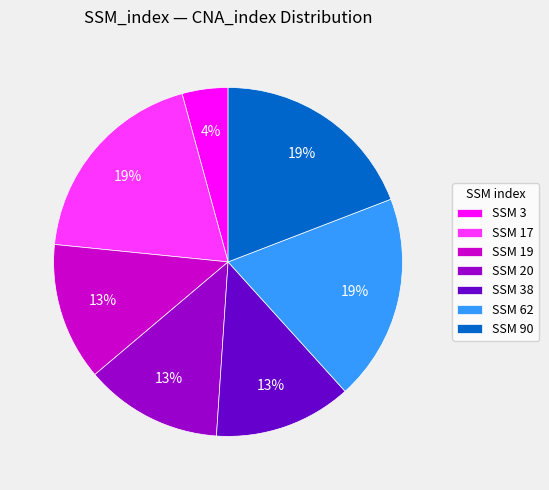

Does SSM 38 account for over 50% of the chart?

No